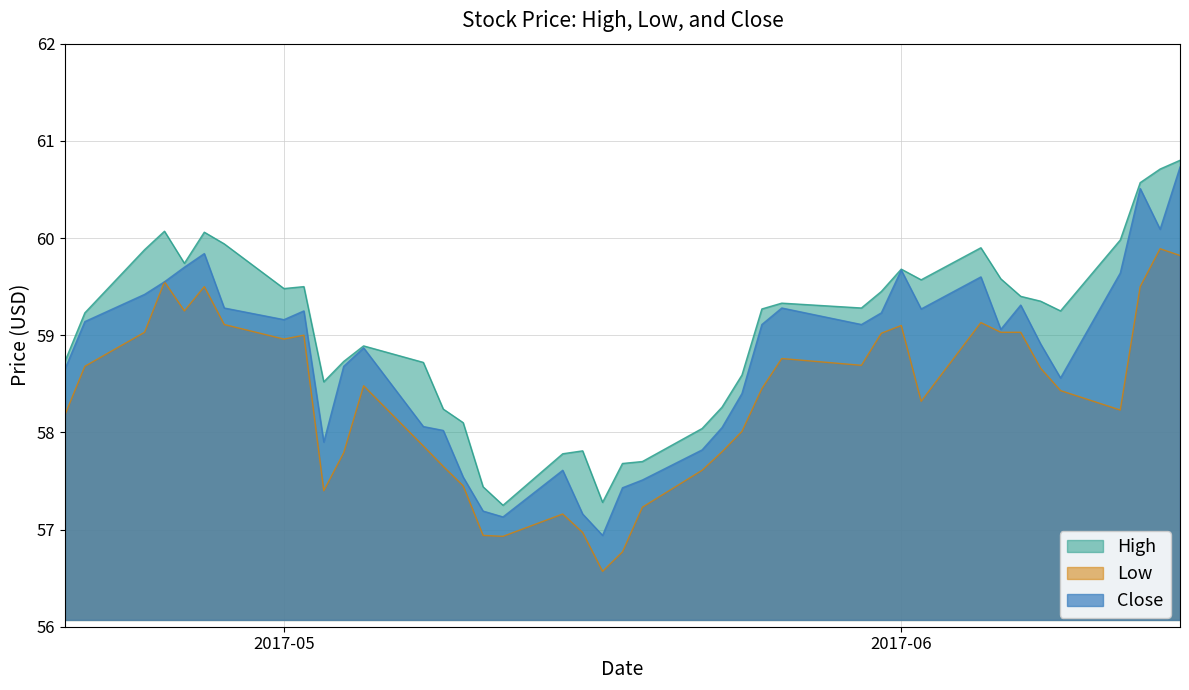

How many interior local peaks does the High series have?

8